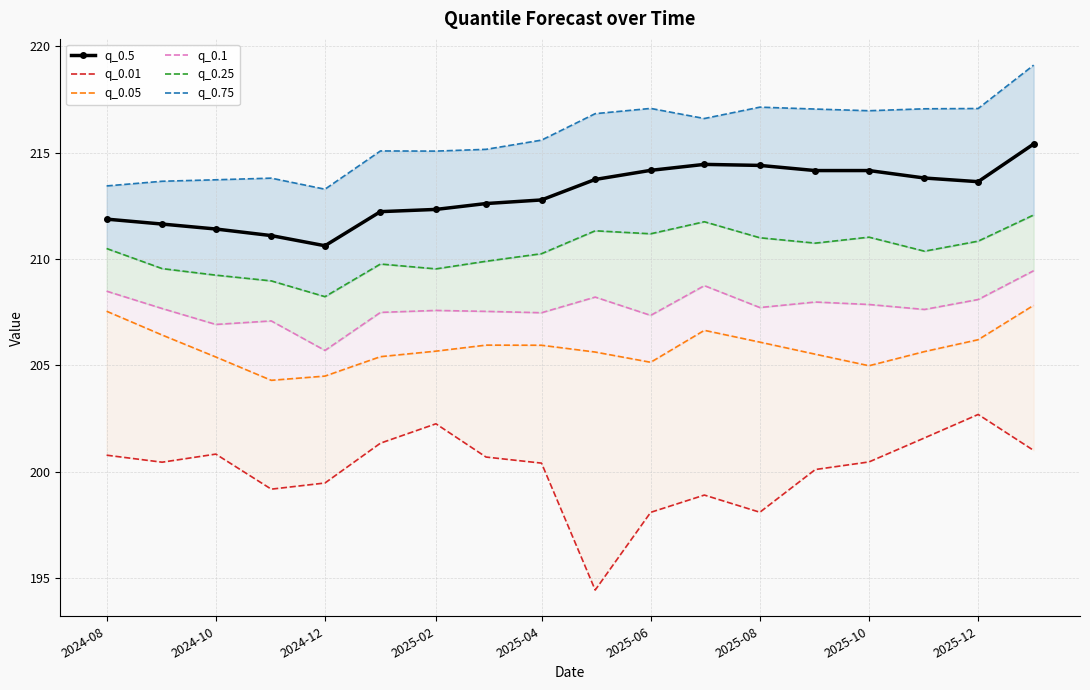

What is the minimum value for q_0.25?

208.2